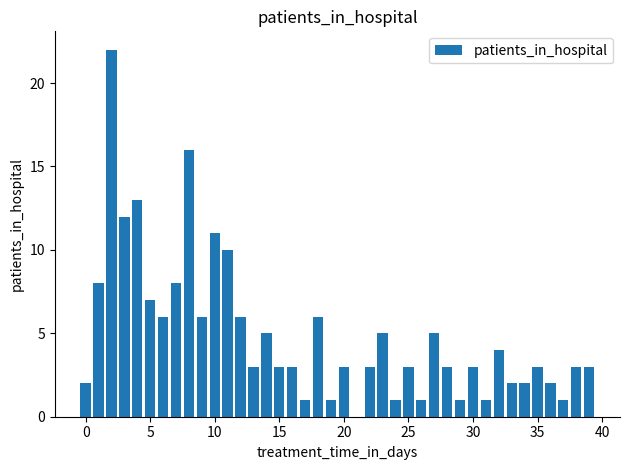

Count the number of data series in this chart.

1